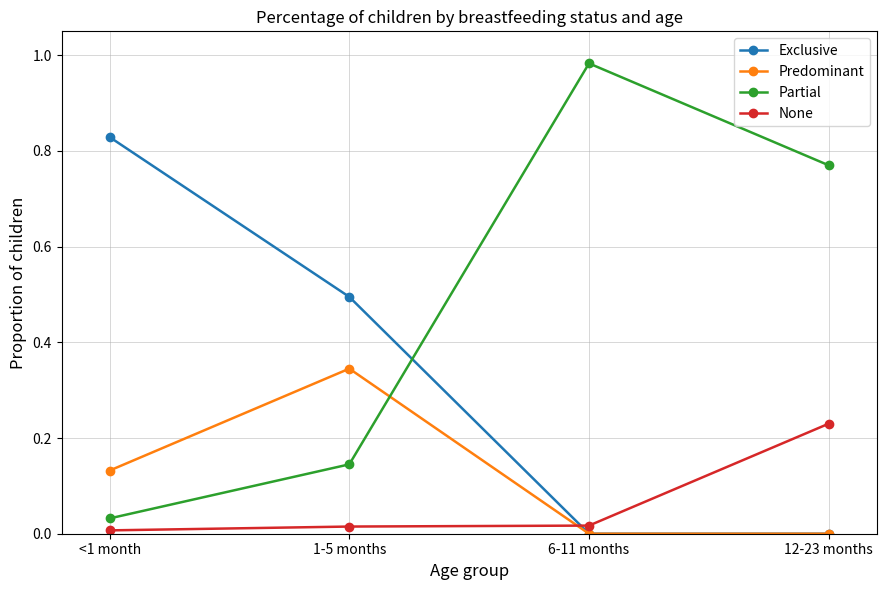

Is the value of Exclusive at 12-23 months greater than the value of Partial at 6-11 months?

No